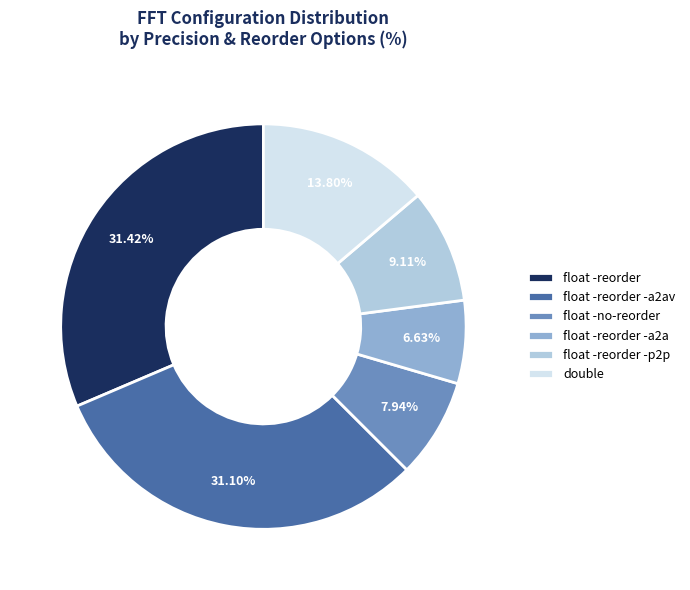

Which slice is the smallest?

float -reorder -a2a